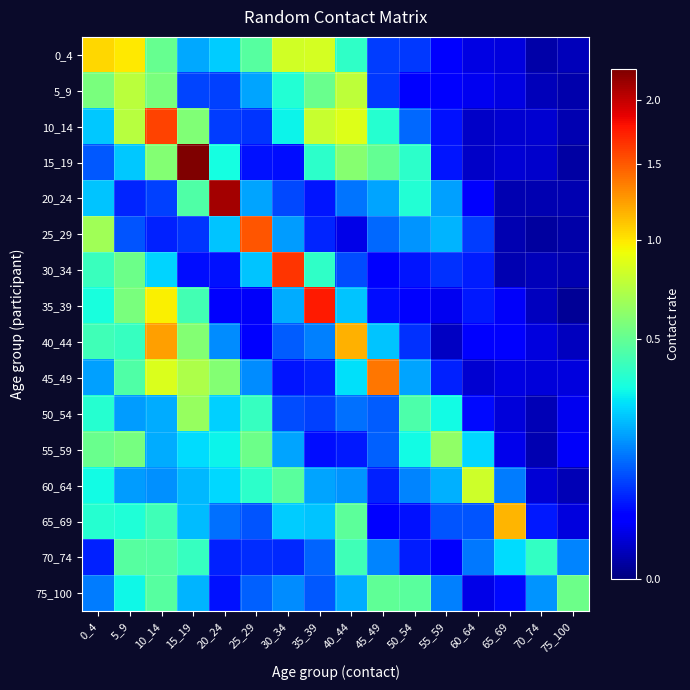

Count the number of data series in this chart.

16